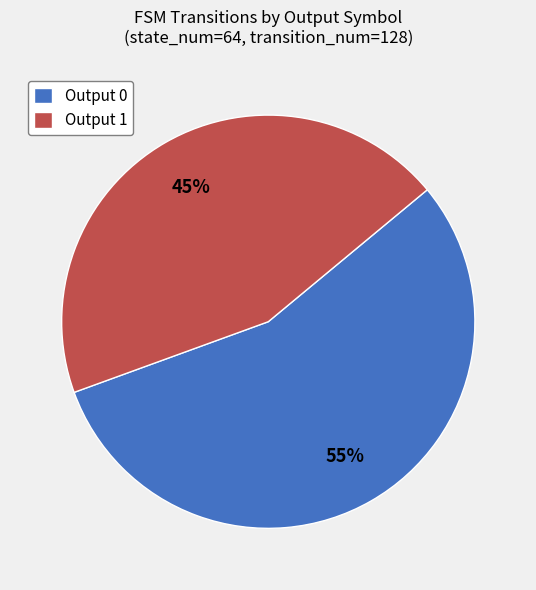

Between Output 0 and Output 1, which is larger?

Output 0